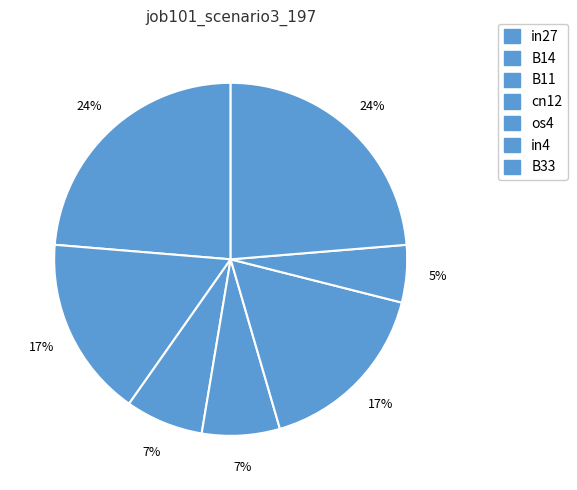

Rank the categories by value from highest to lowest.

in27, B33, B14, os4, B11, cn12, in4